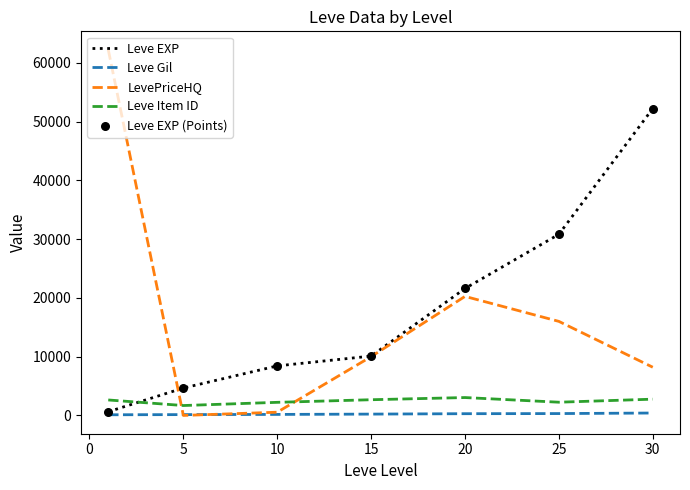

Which series has the widest spread of values?

LevePriceHQ